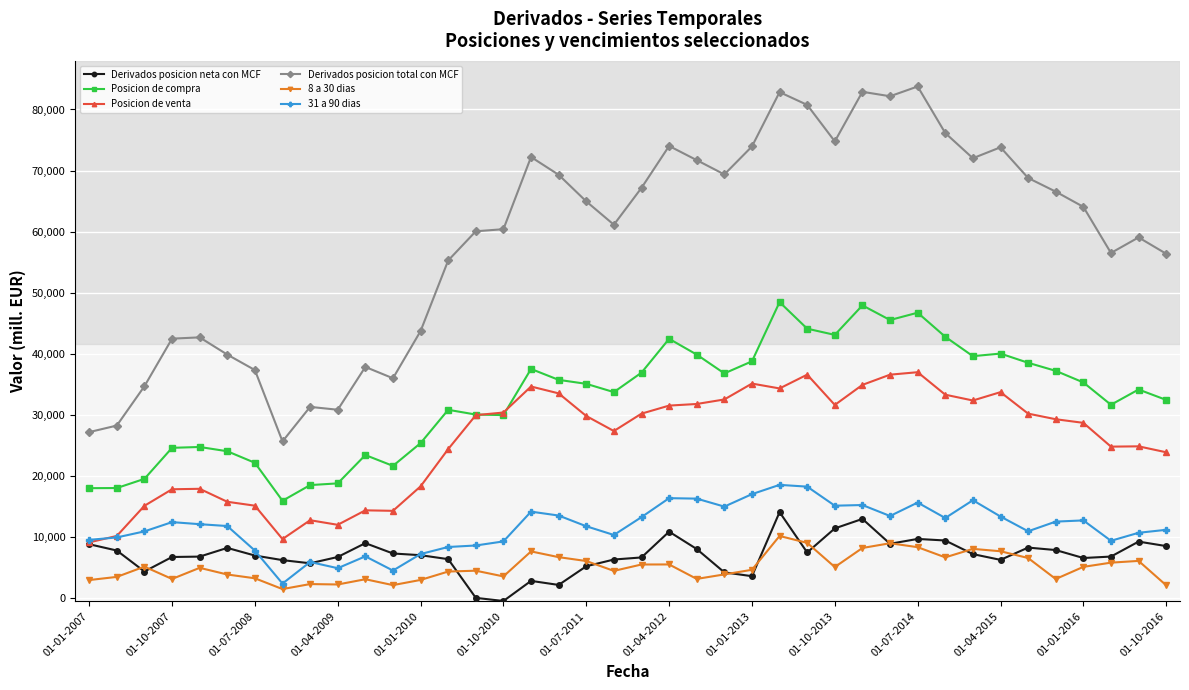

Does the chart have visible grid lines?

Yes